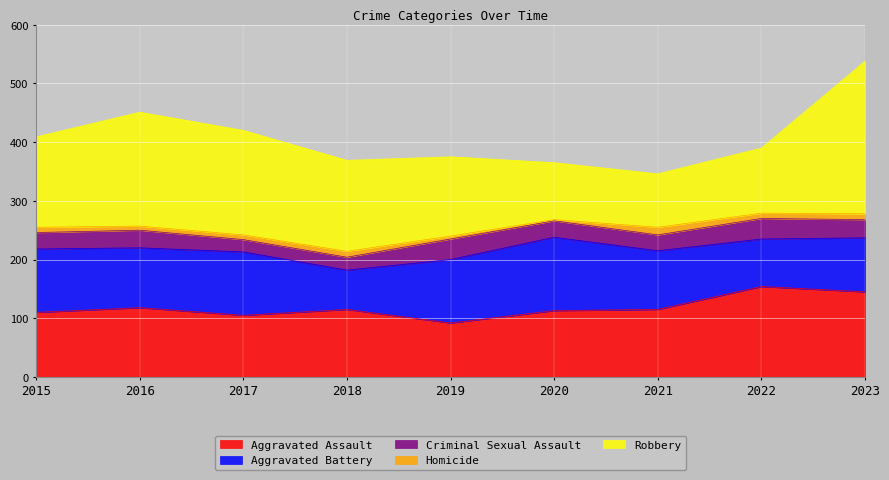

The Criminal Sexual Assault series shows 27 at 2021. True or false?

True